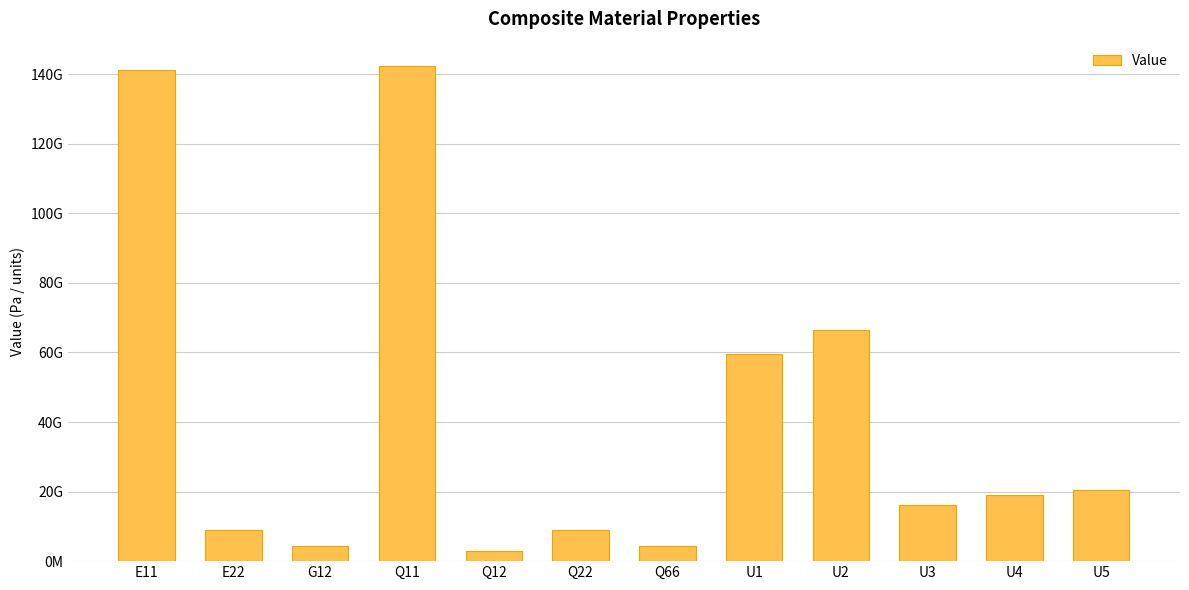

What is the label of the 7th bar from the right?

Q22